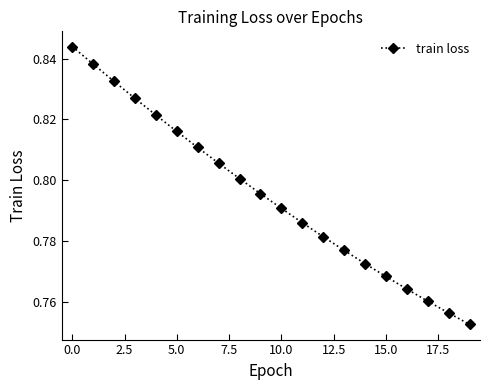

How many lines are shown in the chart?

1